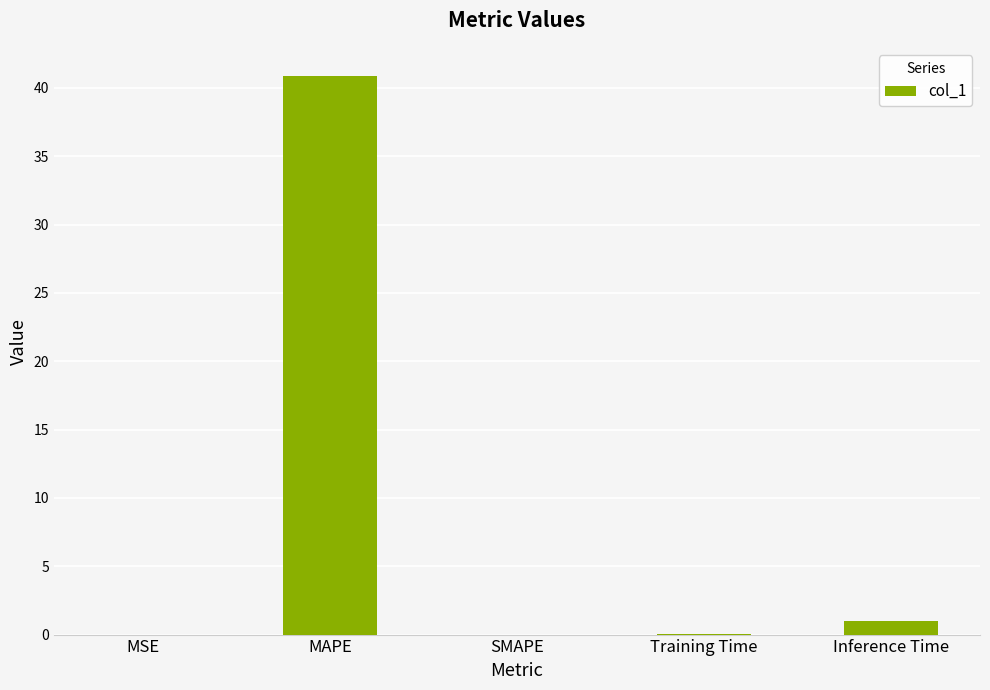

Read the value at Training Time.

0.1